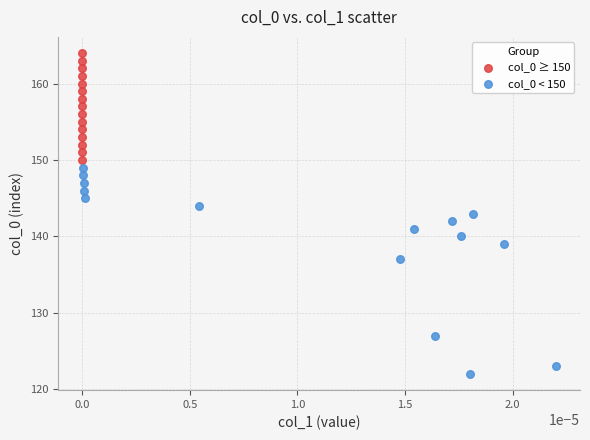

Which series reaches the minimum Y coordinate?

col_0 < 150